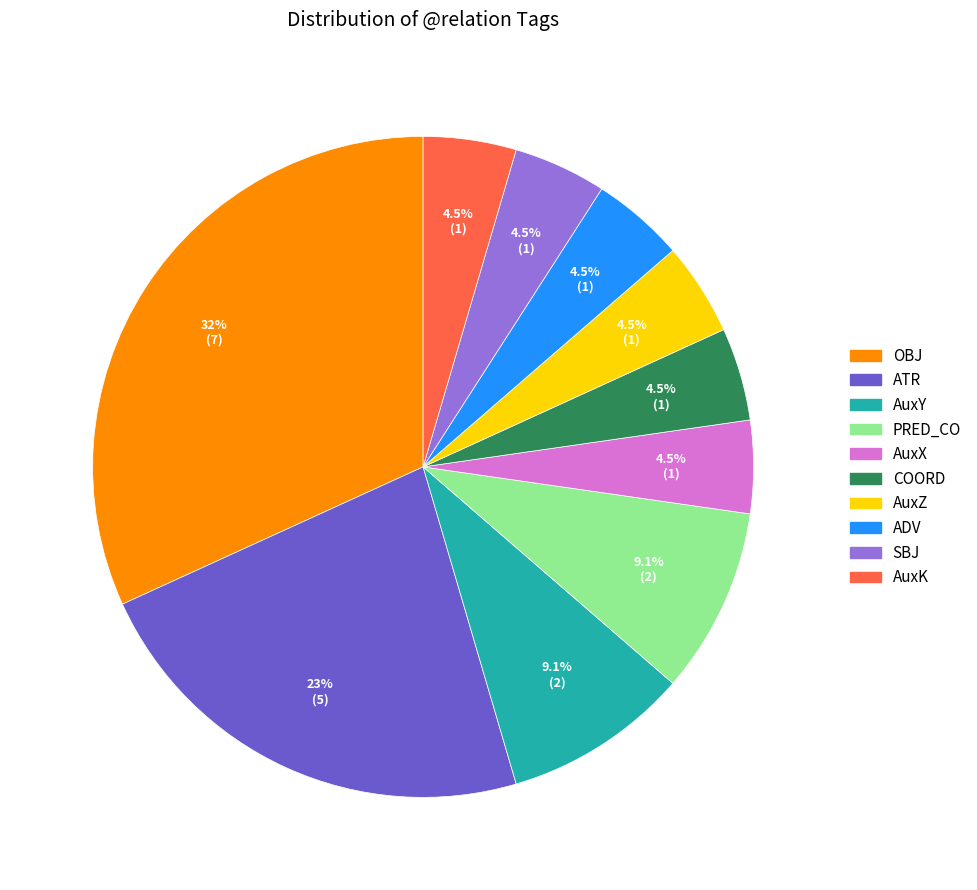

Which slice is the largest?

OBJ